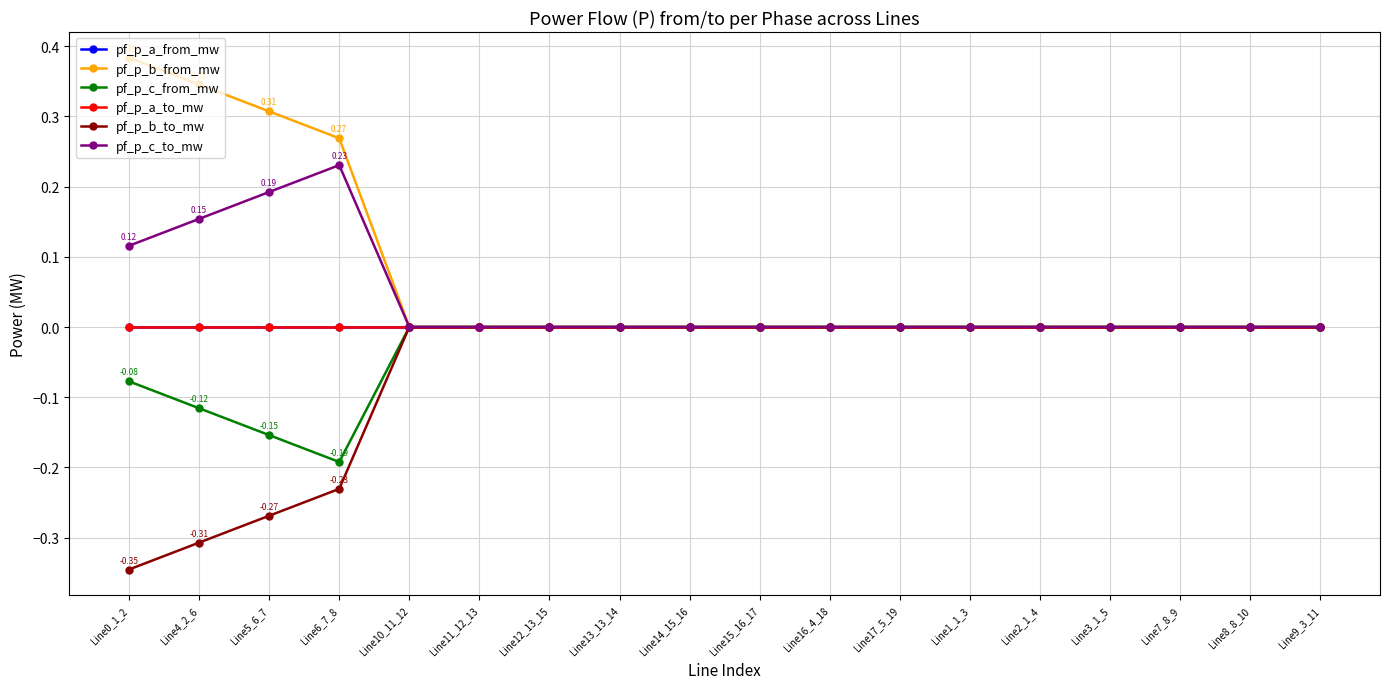

Is it true that pf_p_a_from_mw equals 0.0 at Line2_1_4?

True